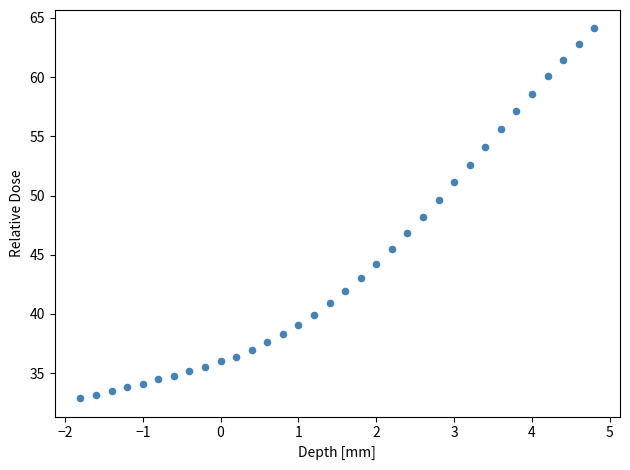

What is the range of Y values (max minus min)?

31.2